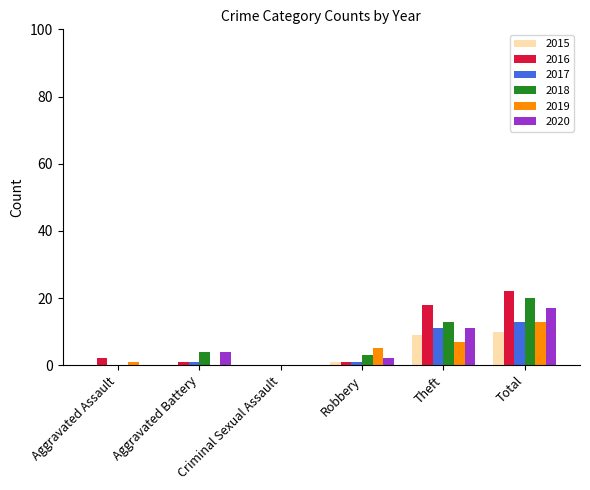

How many values in 2016 are above zero?

5